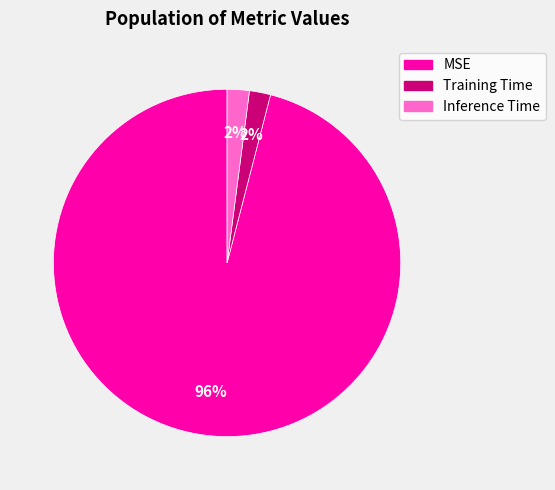

Is there a majority slice in this chart?

Yes